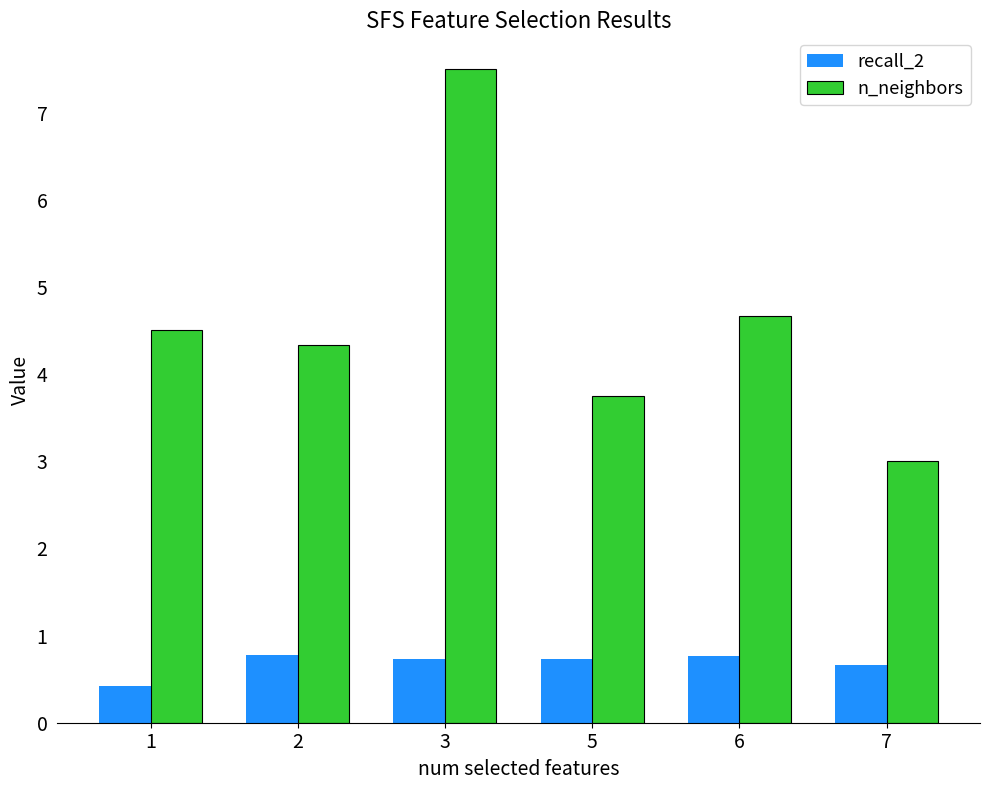

Rank the categories by n_neighbors value from lowest to highest.

7, 5, 2, 1, 6, 3